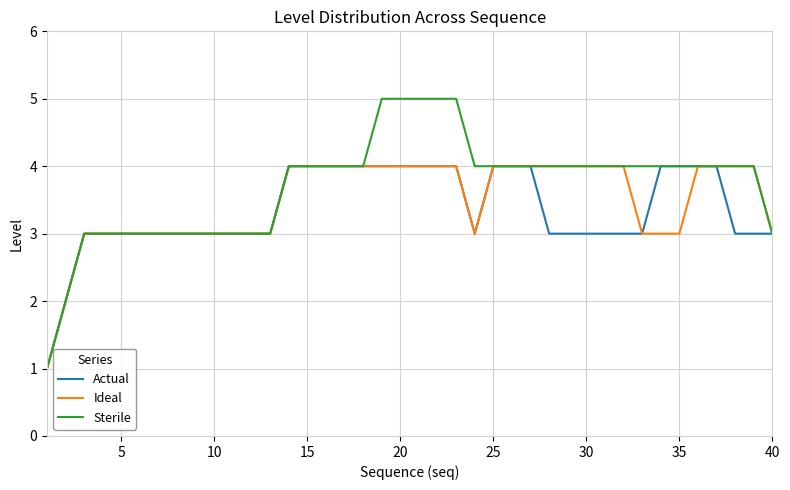

Which series has the widest spread of values?

Sterile